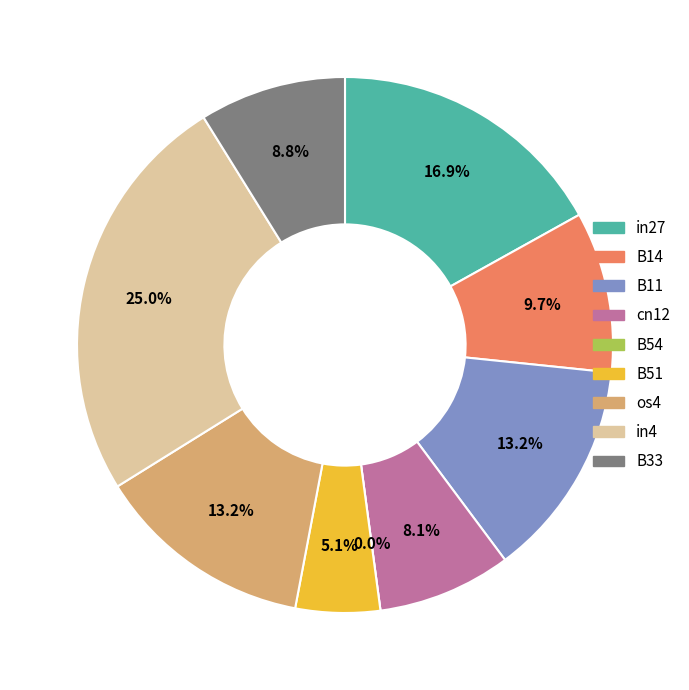

What percentage is the B51 slice, to the nearest percent?

5%